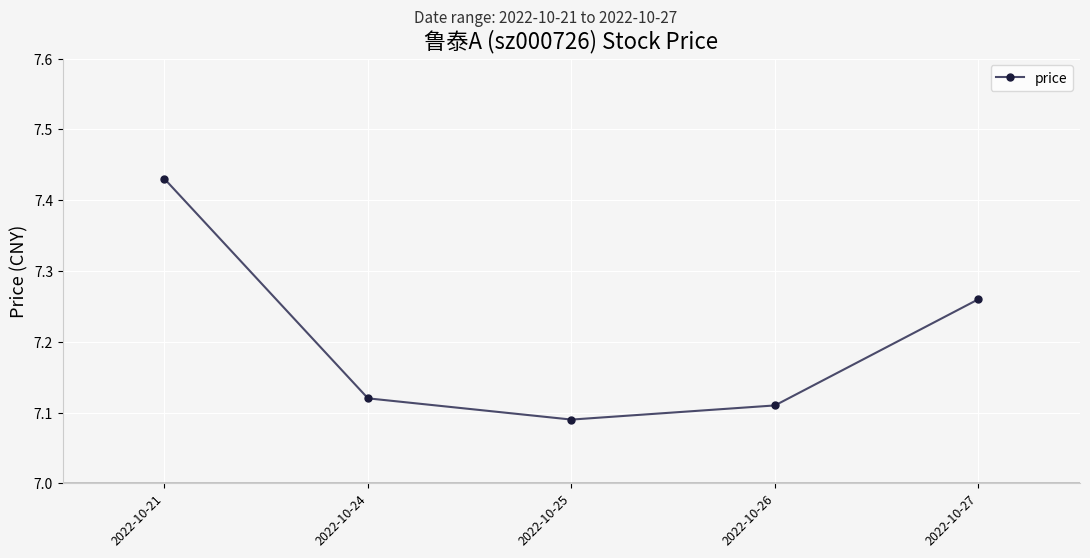

True or false: the data has more than 2 interior local peaks.

False